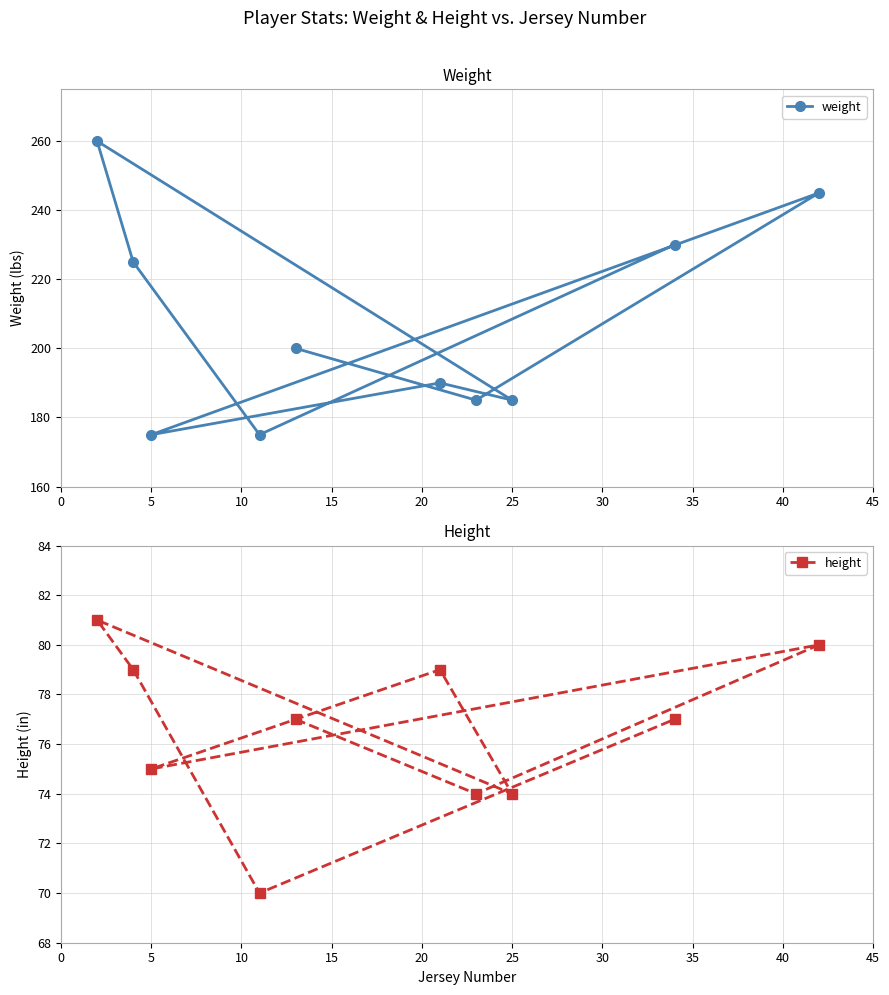

How many data points in height are above 77?

4